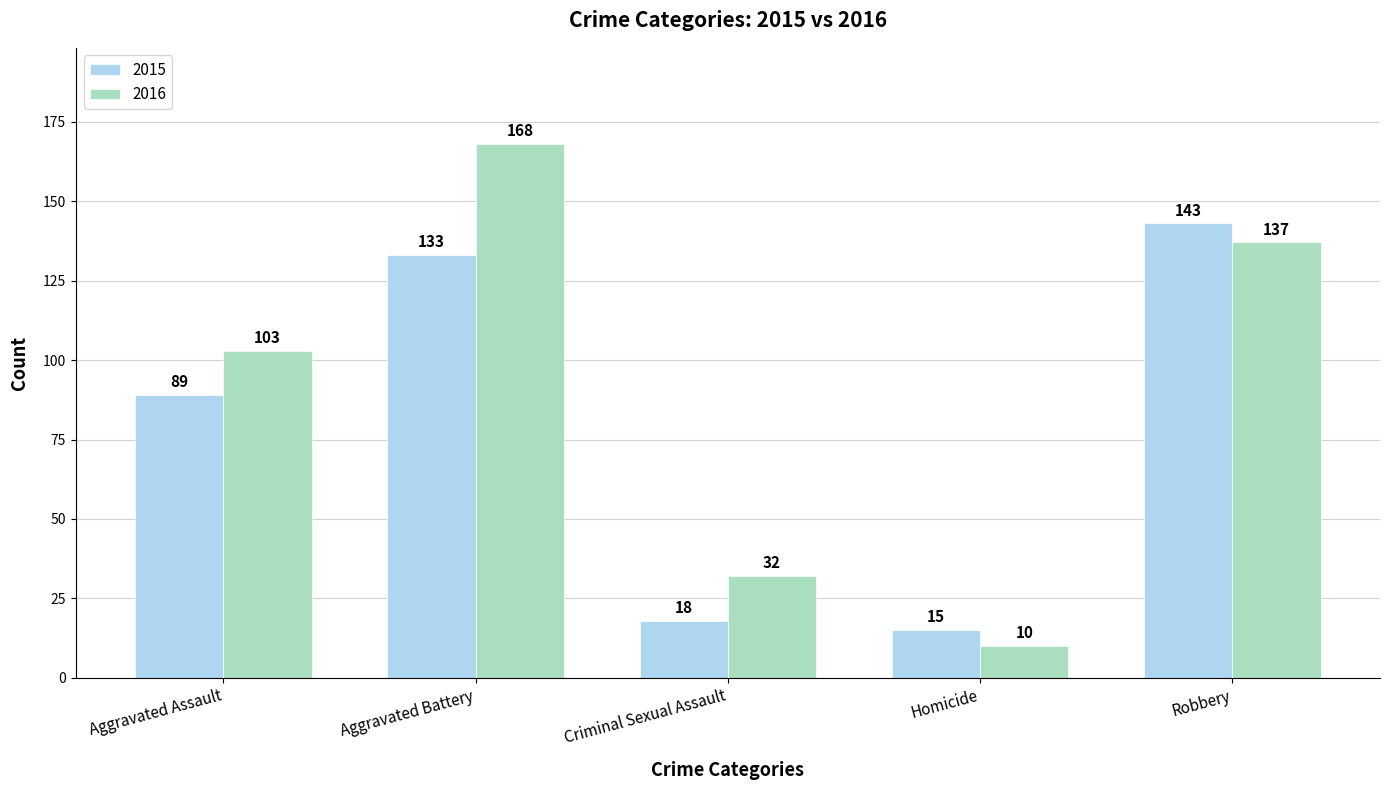

What is the sum of all 2016 values?

450